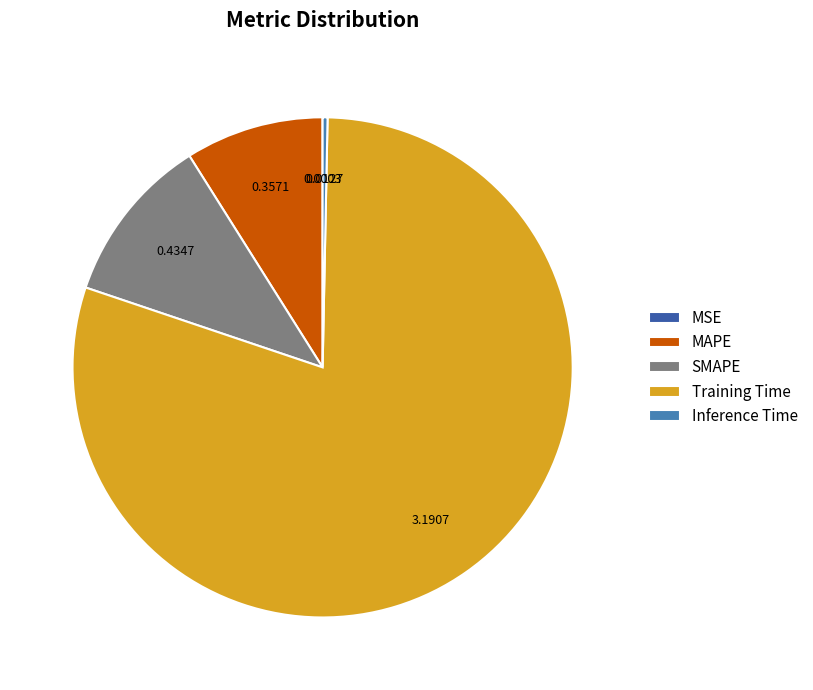

What is the largest slice in the pie chart?

Training Time